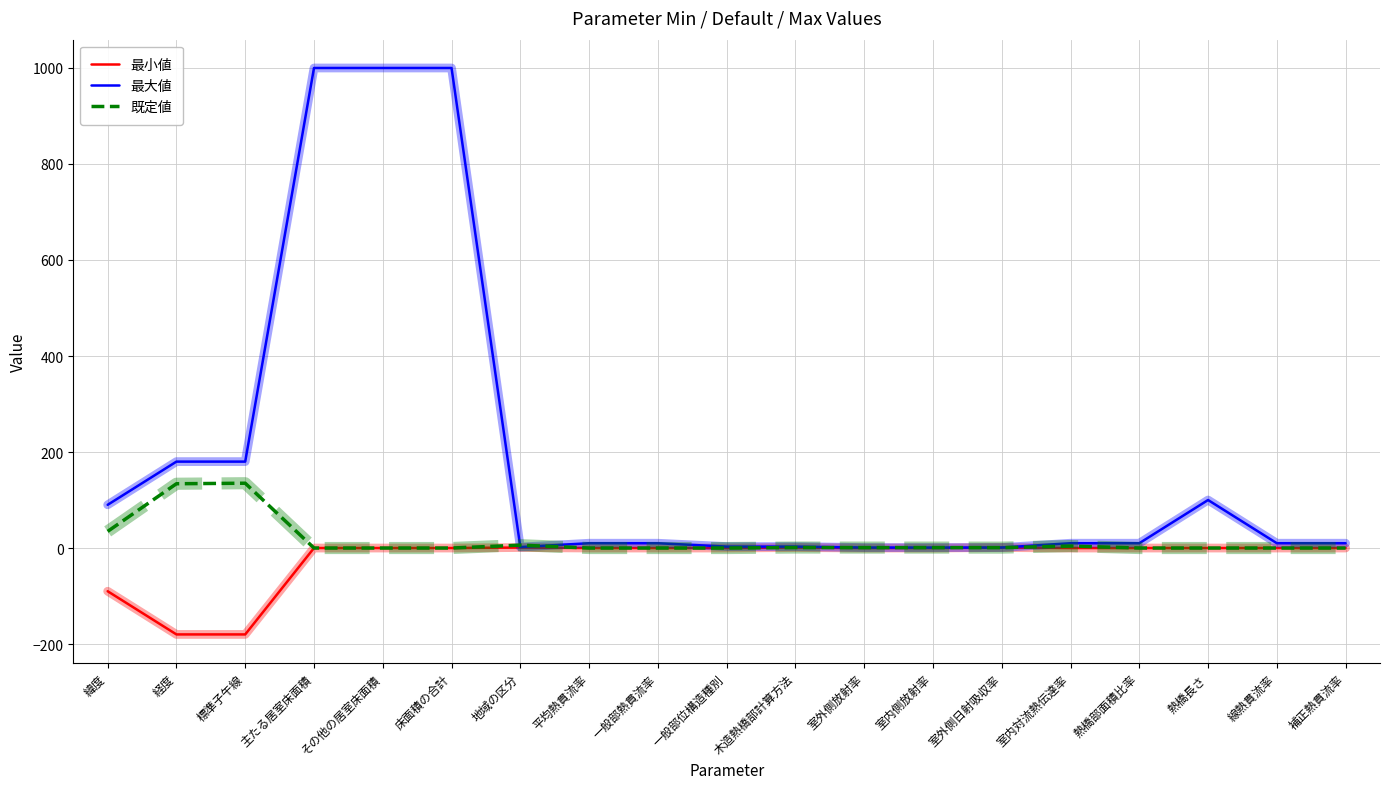

What is the total value across all series at 室外側日射吸収率?

2.8